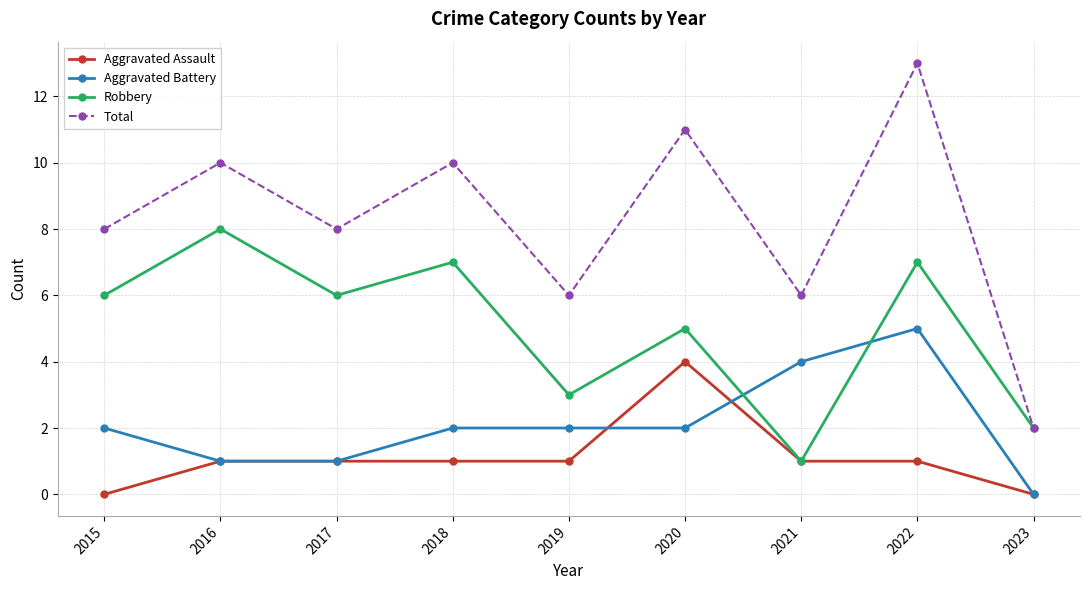

What is the sum of the Total values at 2023 and 2020?

13